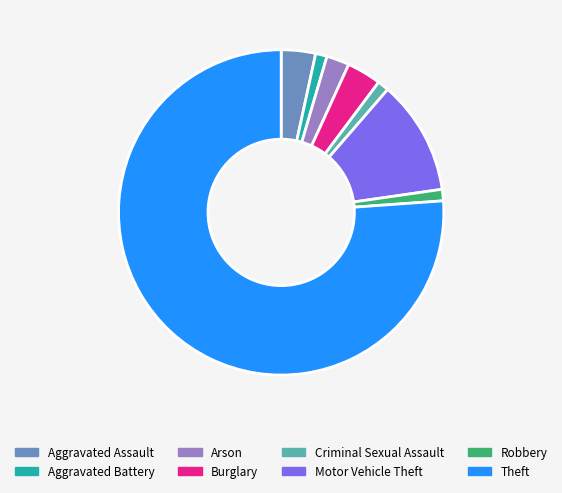

Count the number of slices in the pie.

8